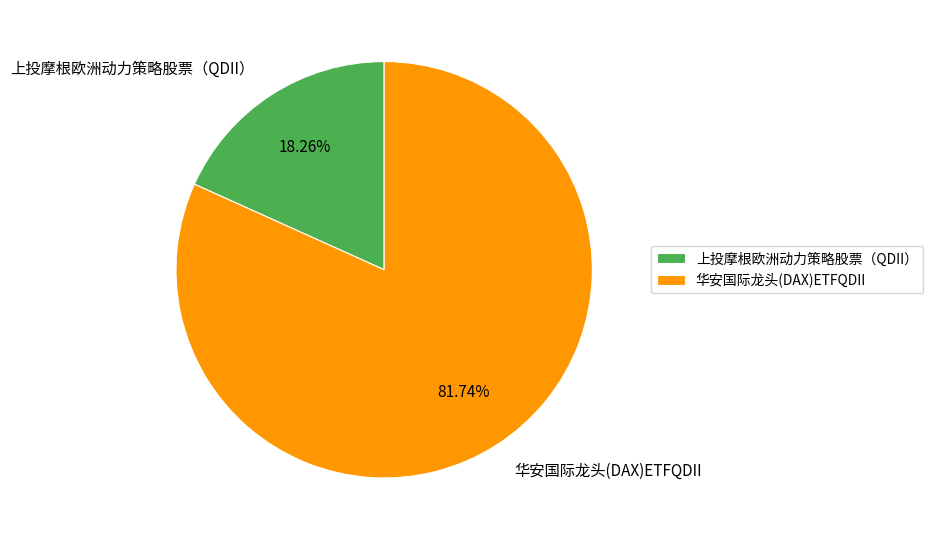

Rank the categories by value from lowest to highest.

上投摩根欧洲动力策略股票（QDII）, 华安国际龙头(DAX)ETFQDII